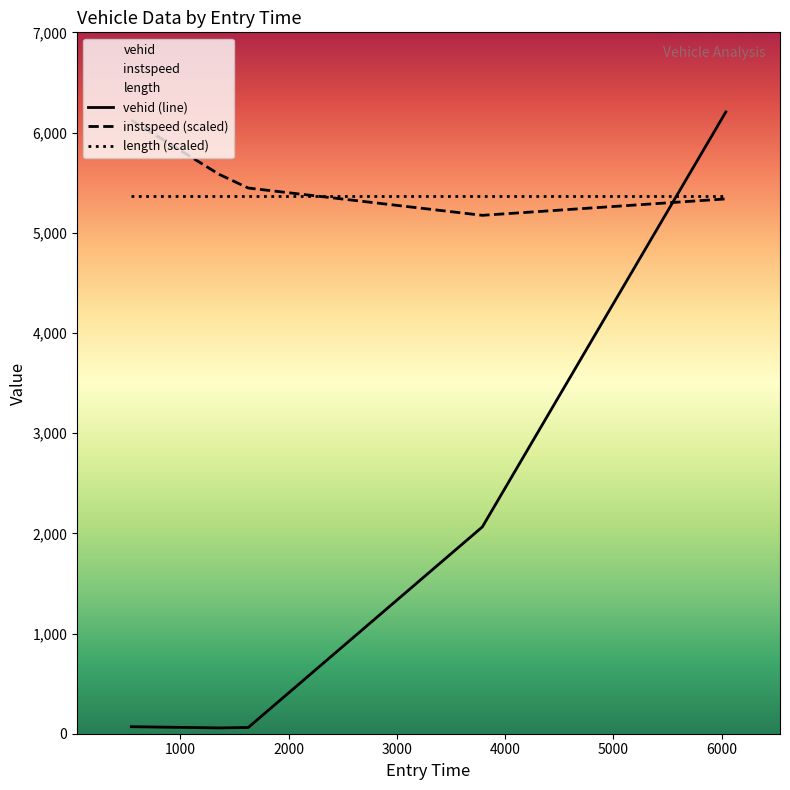

True or false: vehid has more than 2 interior local peaks.

False